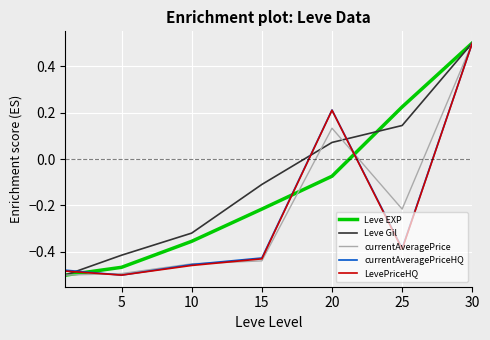

What is the maximum value shown in the chart?

0.5